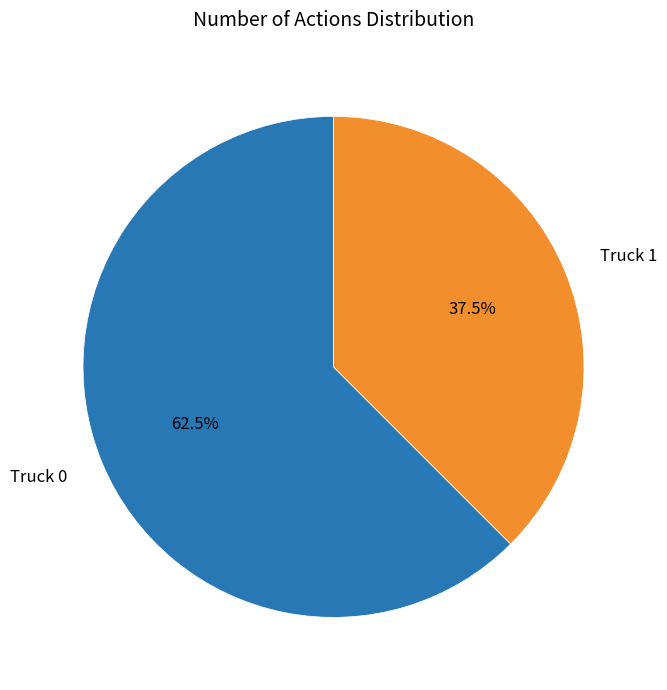

Is there any slice that represents more than half of the pie?

Yes